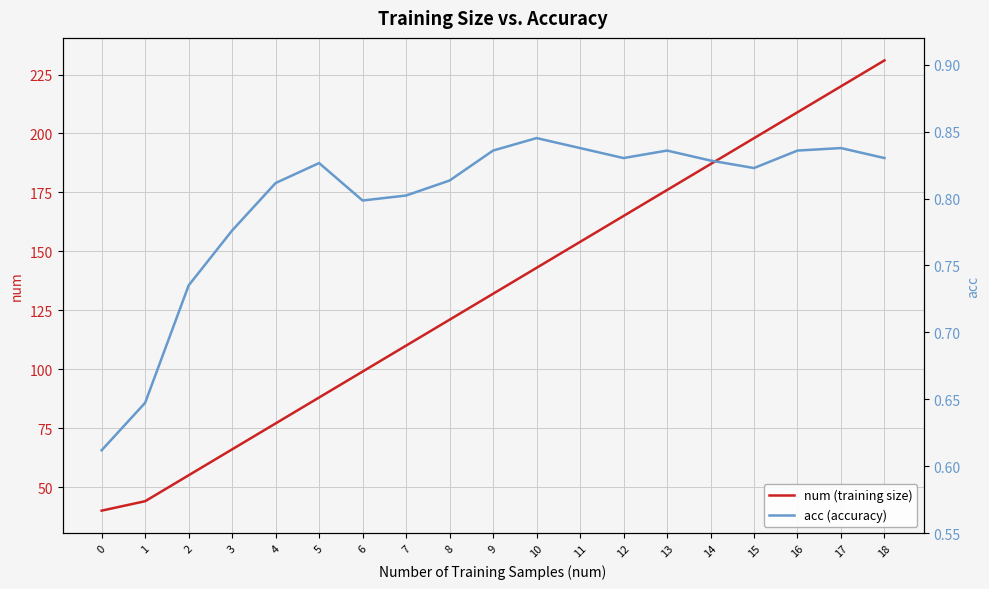

At how many categories does at least one series exceed 144?

8